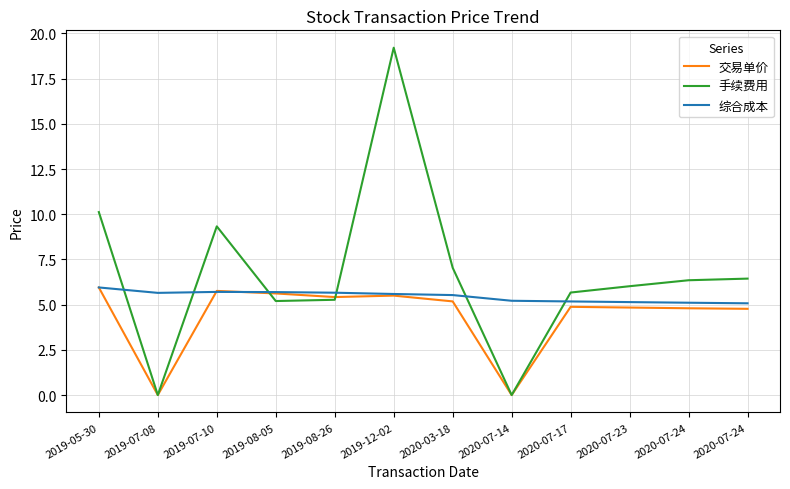

Is it true that 交易单价 equals 4.8 at 2020-07-23?

True